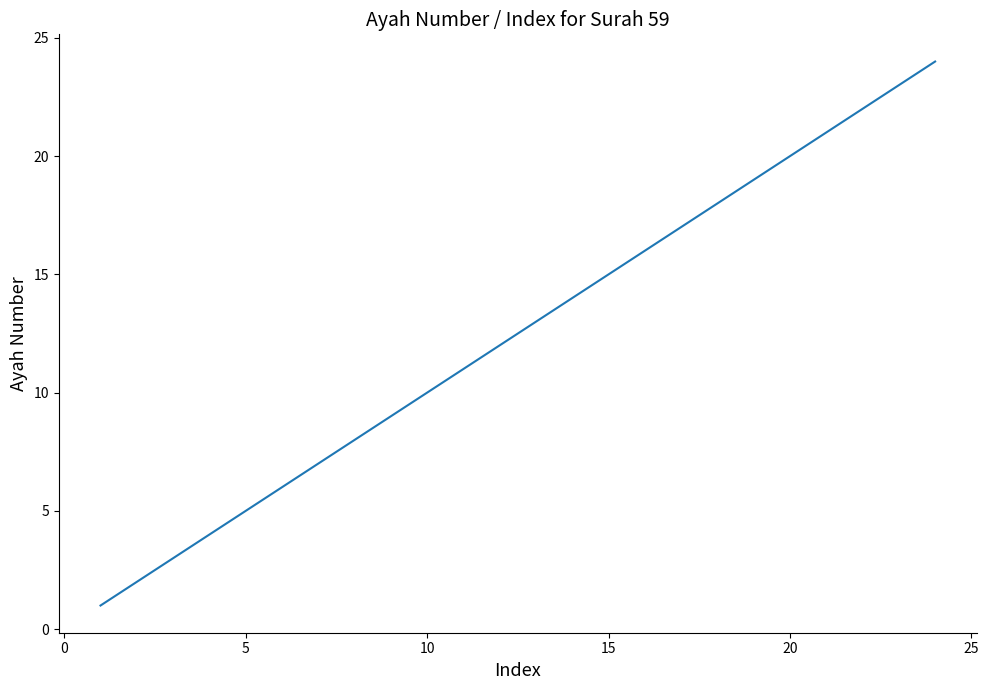

Reading left to right, list all the values displayed in this chart.

1	2	3	4	5	6	7	8	9	10	11	12	13	14	15	16	17	18	19	20	21	22	23	24